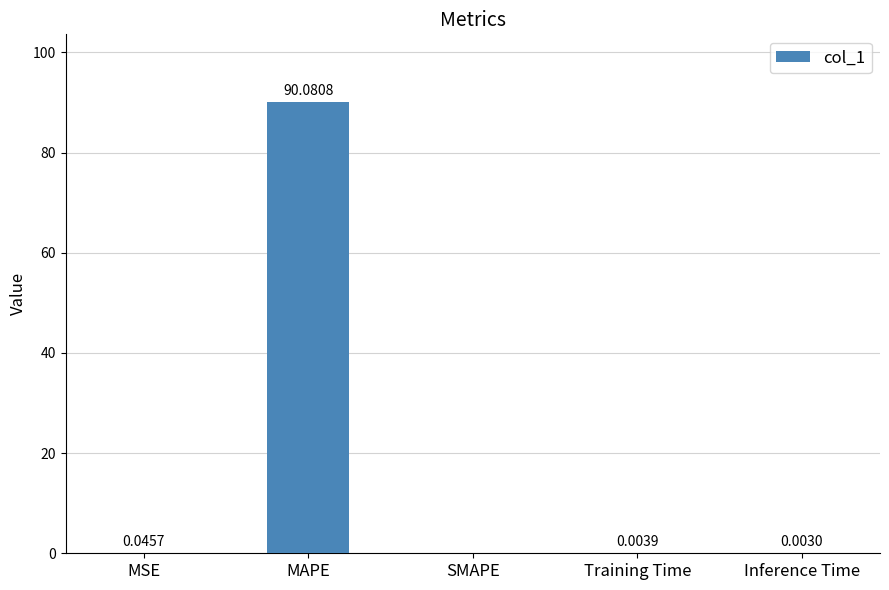

Which category has the highest value across all series?

MAPE